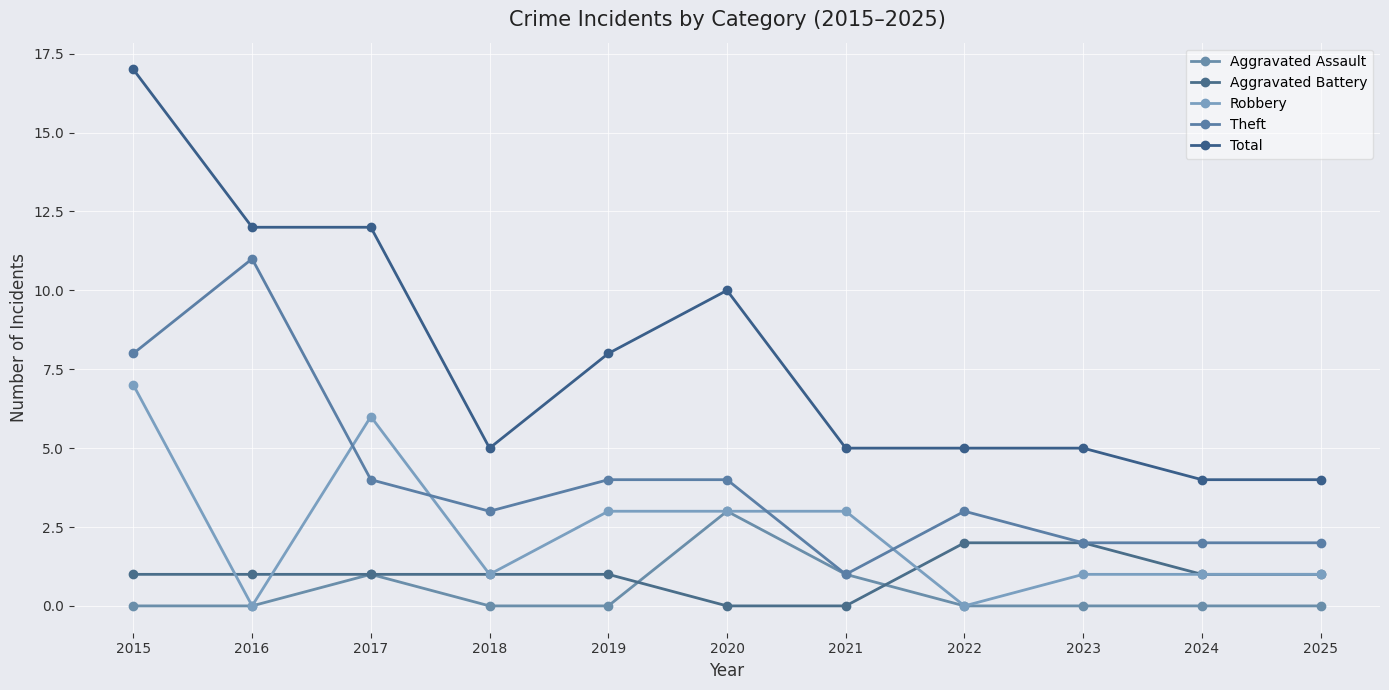

True or false: Aggravated Battery has a value of 4 at 2023.

False